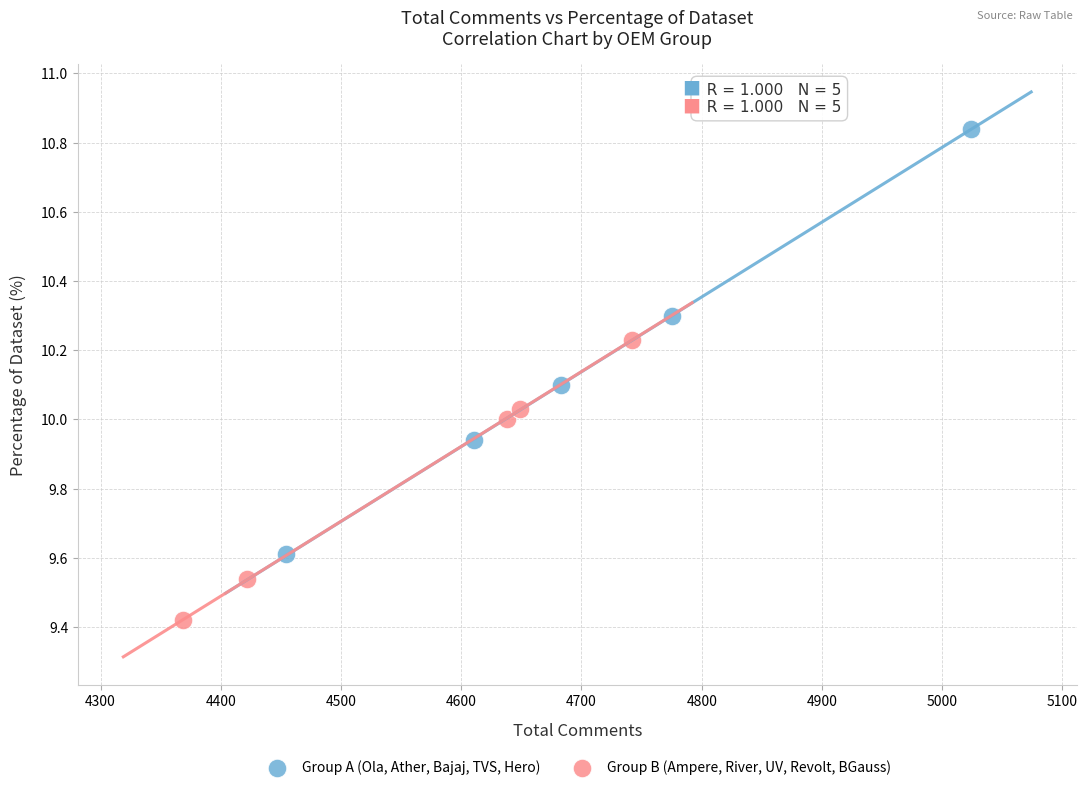

Which series has the largest Y range (max minus min)?

Group A (Ola, Ather, Bajaj, TVS, Hero)